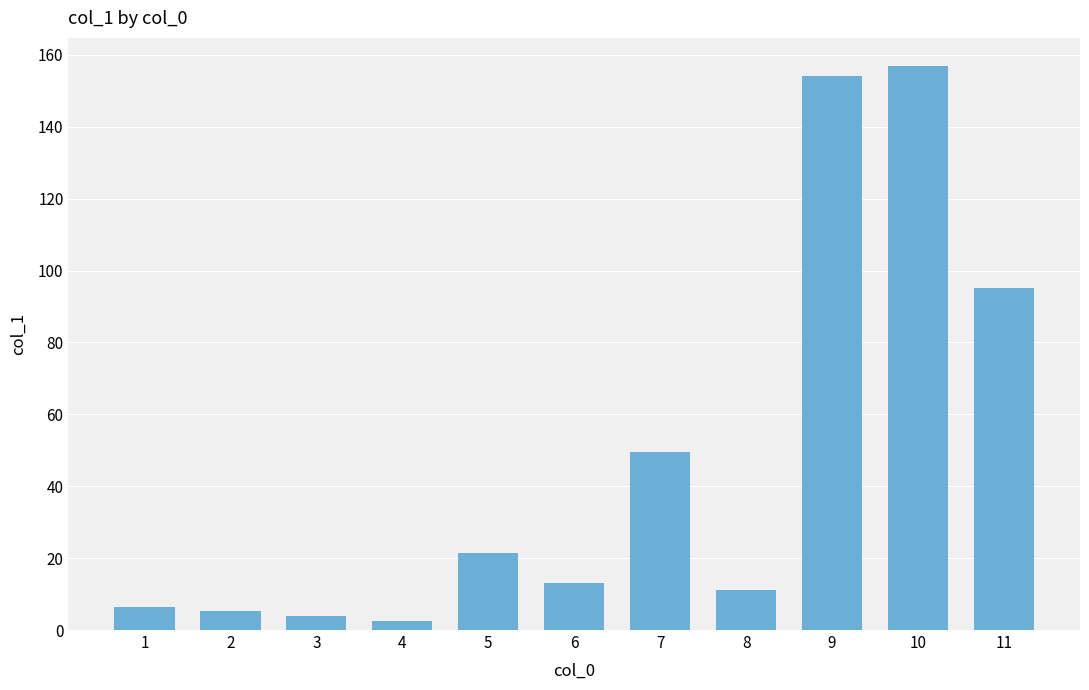

What is the value of the 10th bar from the left?

156.9